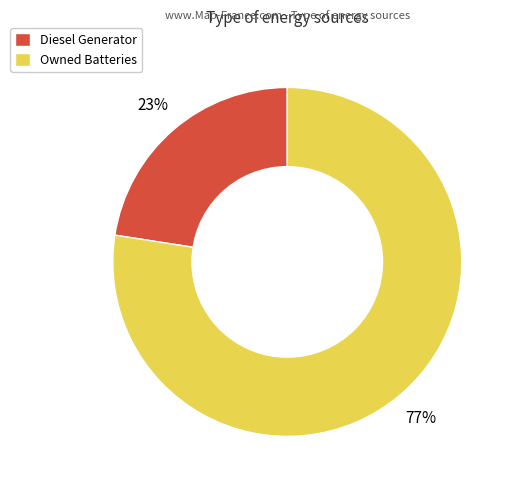

Rank the categories by value from highest to lowest.

Owned Batteries, Diesel Generator